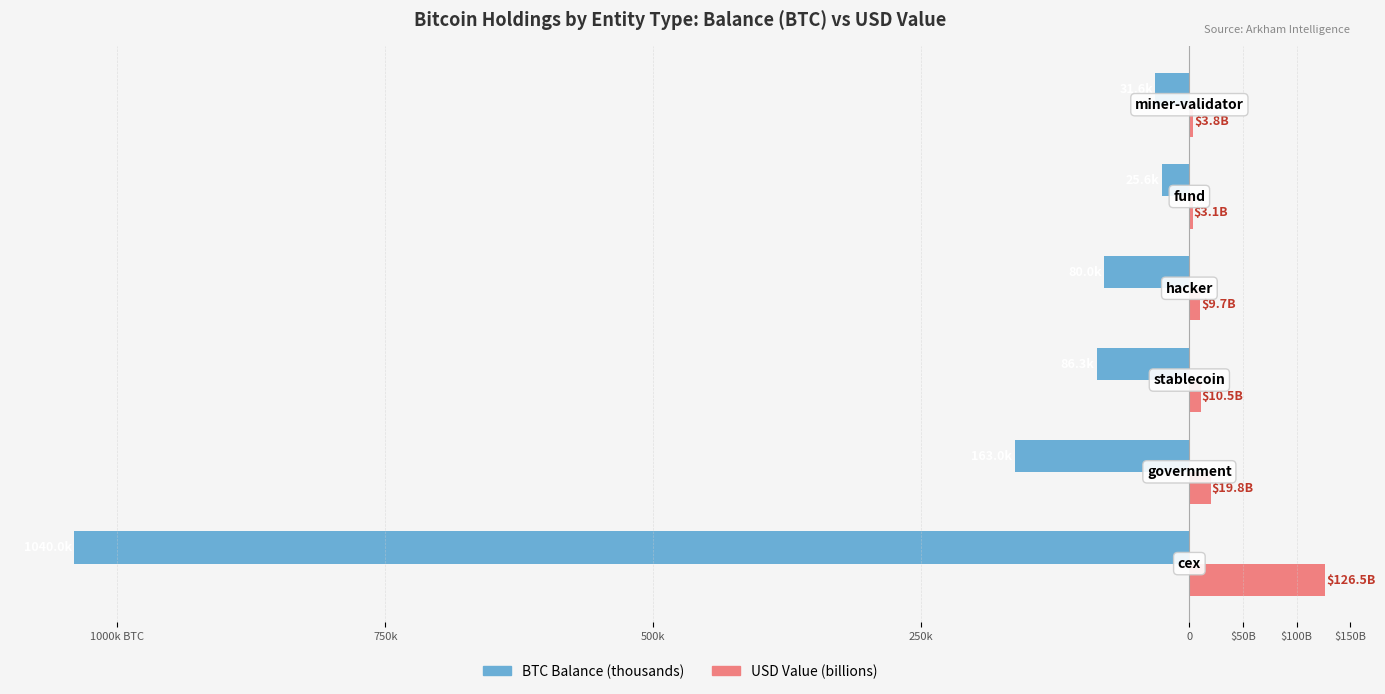

What are all the series names shown in the legend?

BTC Balance (thousands), USD Value (billions)